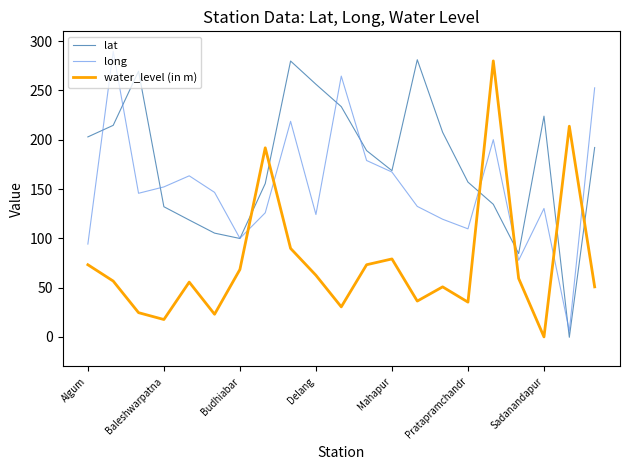

How many intersections are there between lat and water_level (in m)?

6